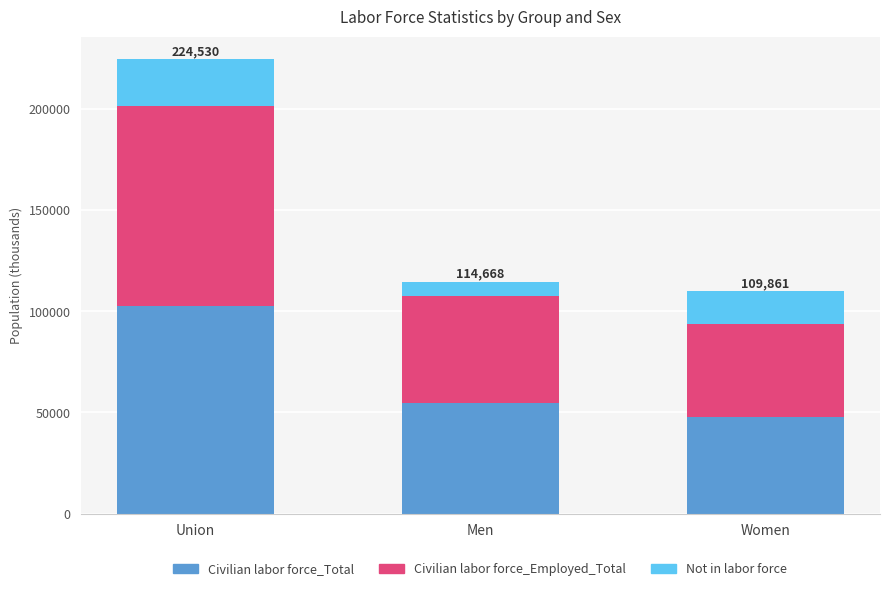

Count the number of data series in this chart.

3